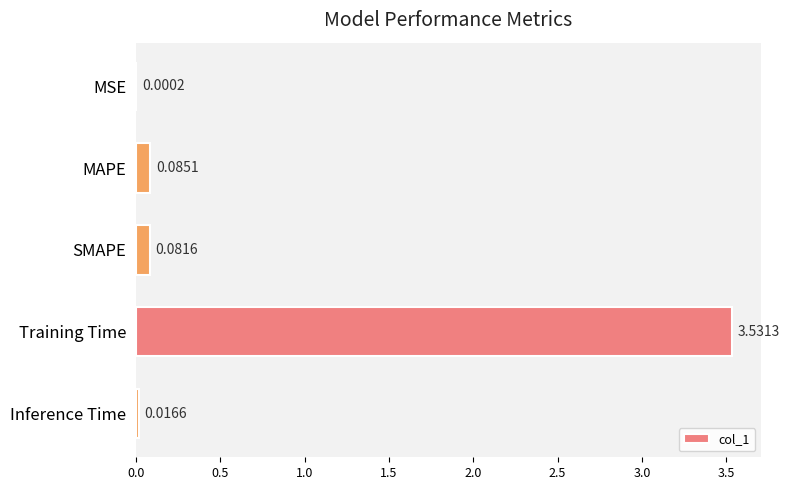

What is the sum of all values?

3.7